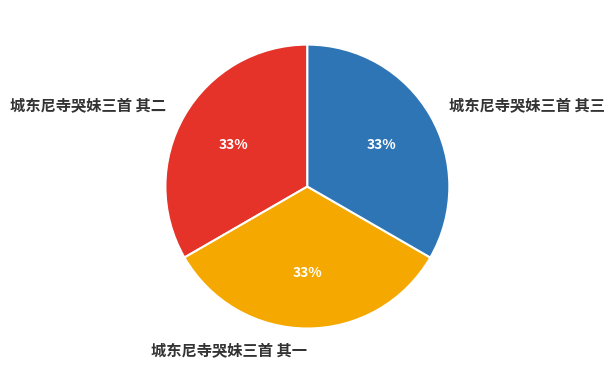

Is 城东尼寺哭妹三首 其三 the majority of the pie?

No